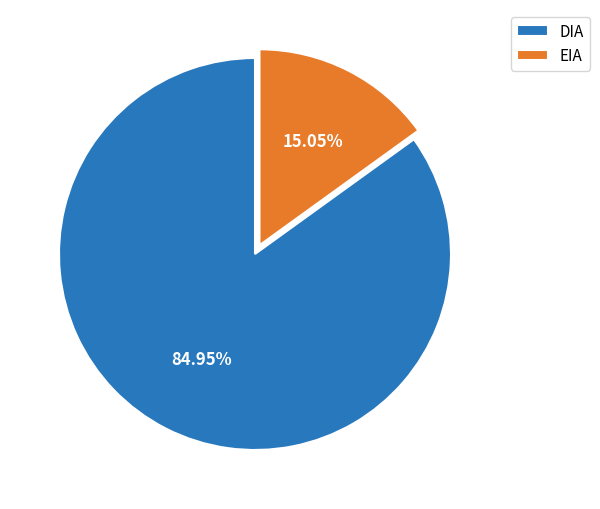

Is there any slice that represents more than half of the pie?

Yes